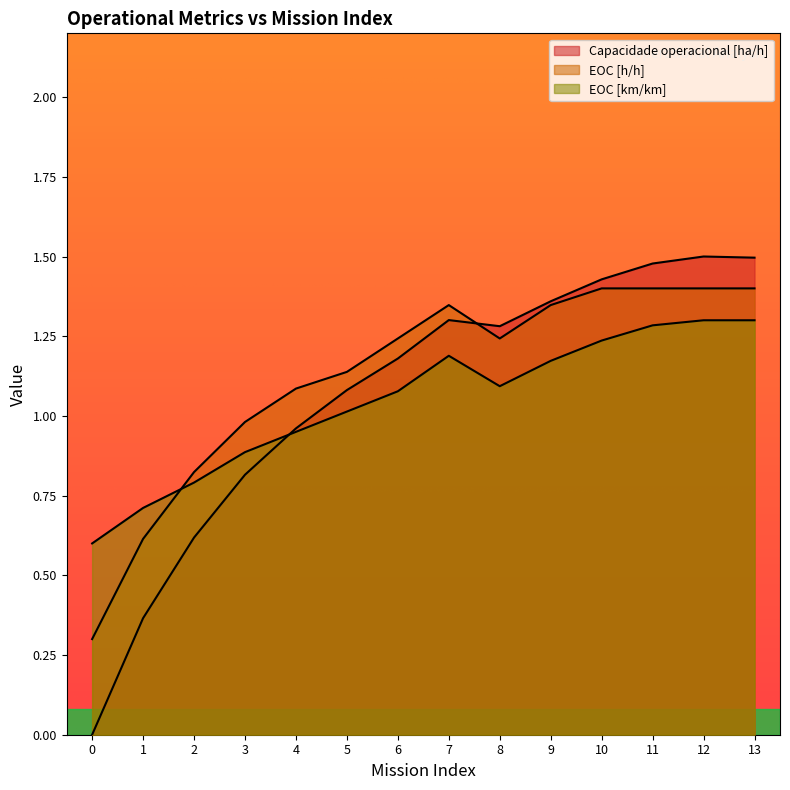

Is it true that EOC [km/km] equals 1.2 at 10?

True